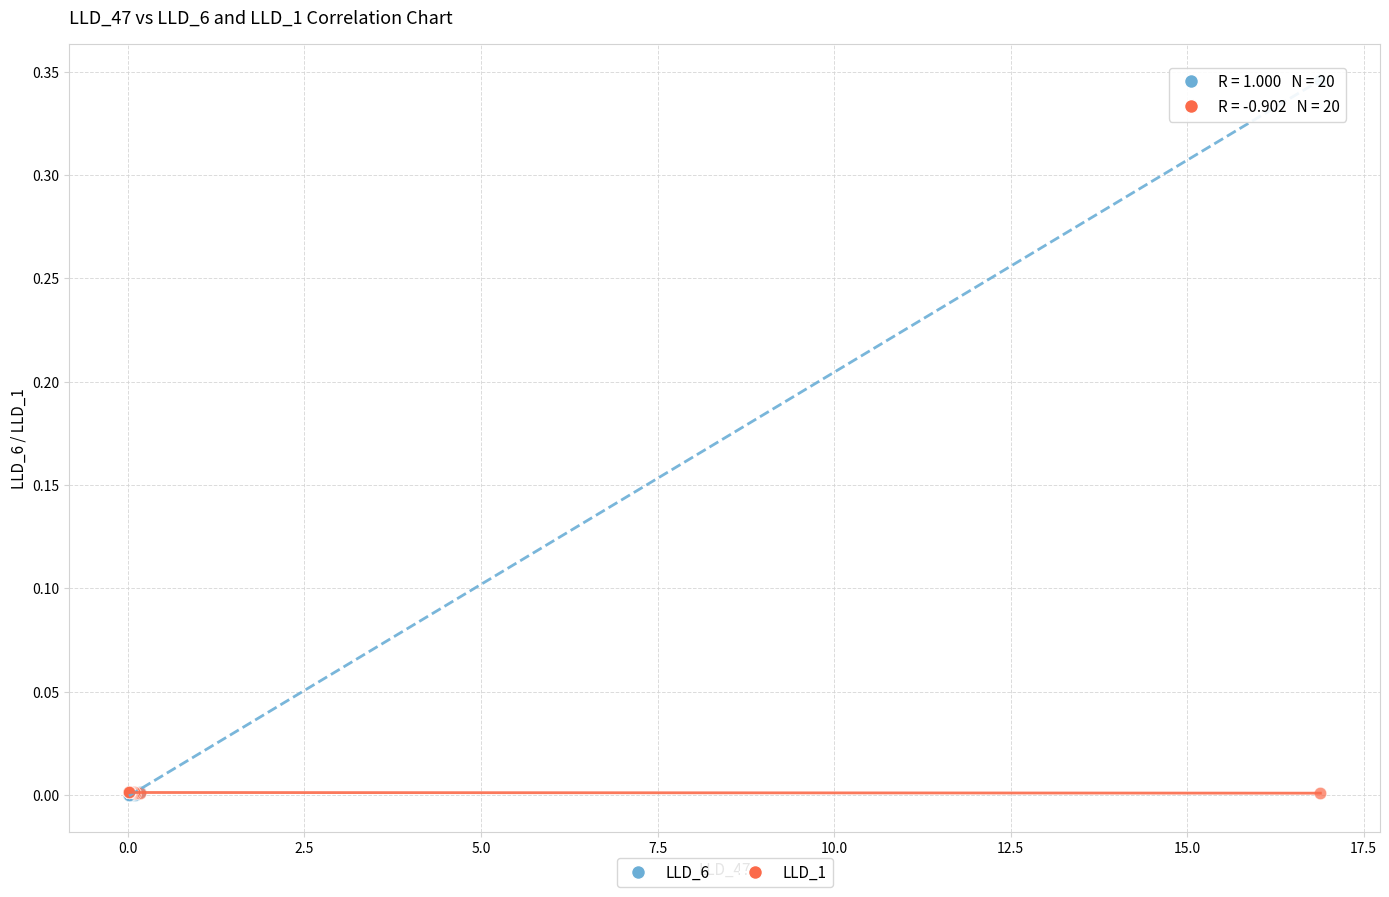

Which series reaches the maximum Y coordinate?

LLD_6